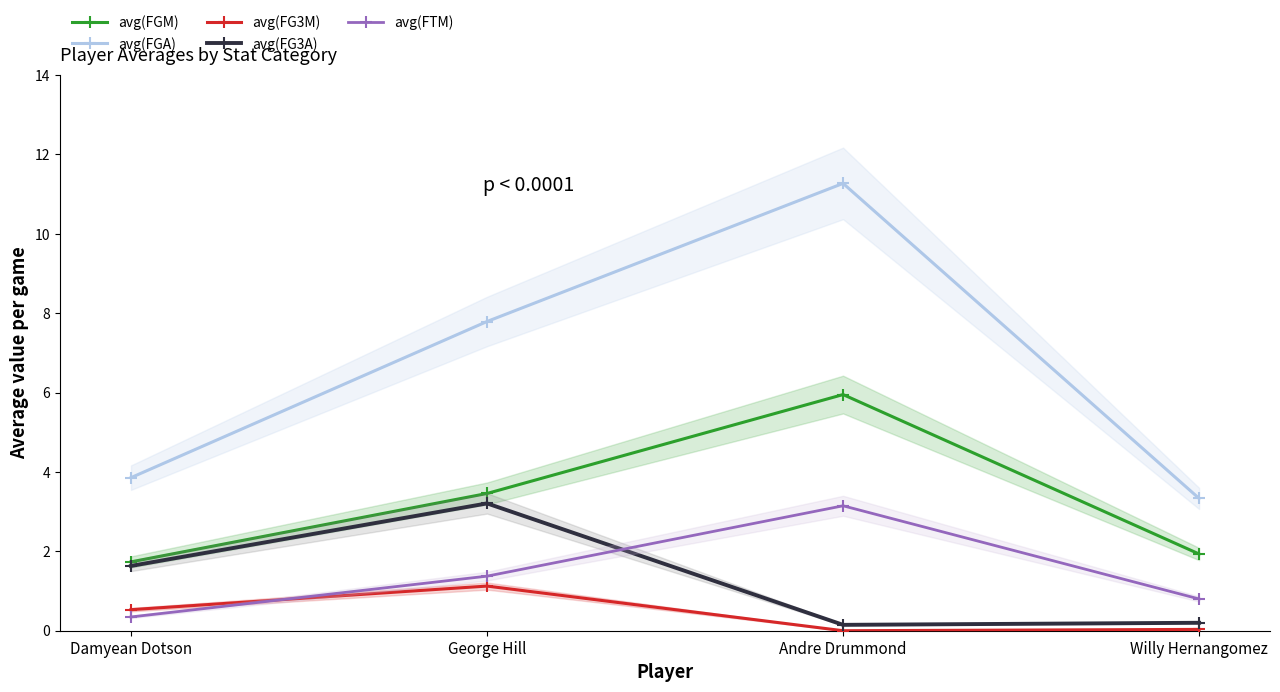

Where is avg(FGM) nearest to the value 3?

George Hill